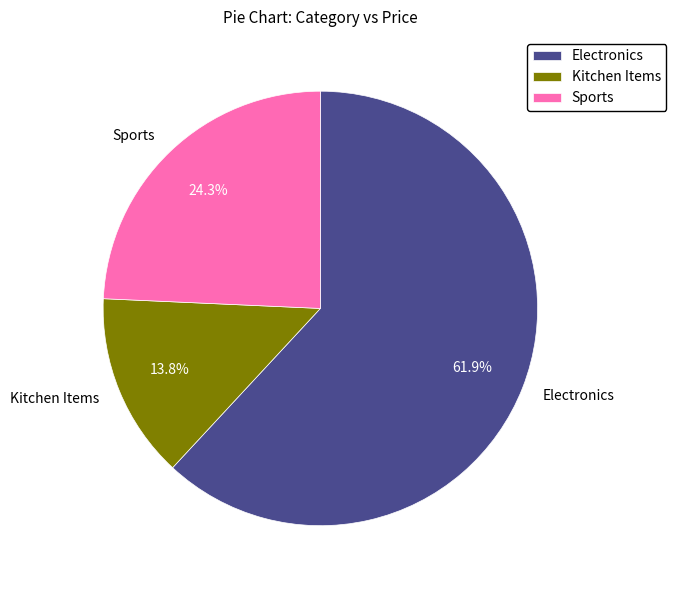

To the nearest percent, what is the combined percentage of Kitchen Items and Electronics?

76%